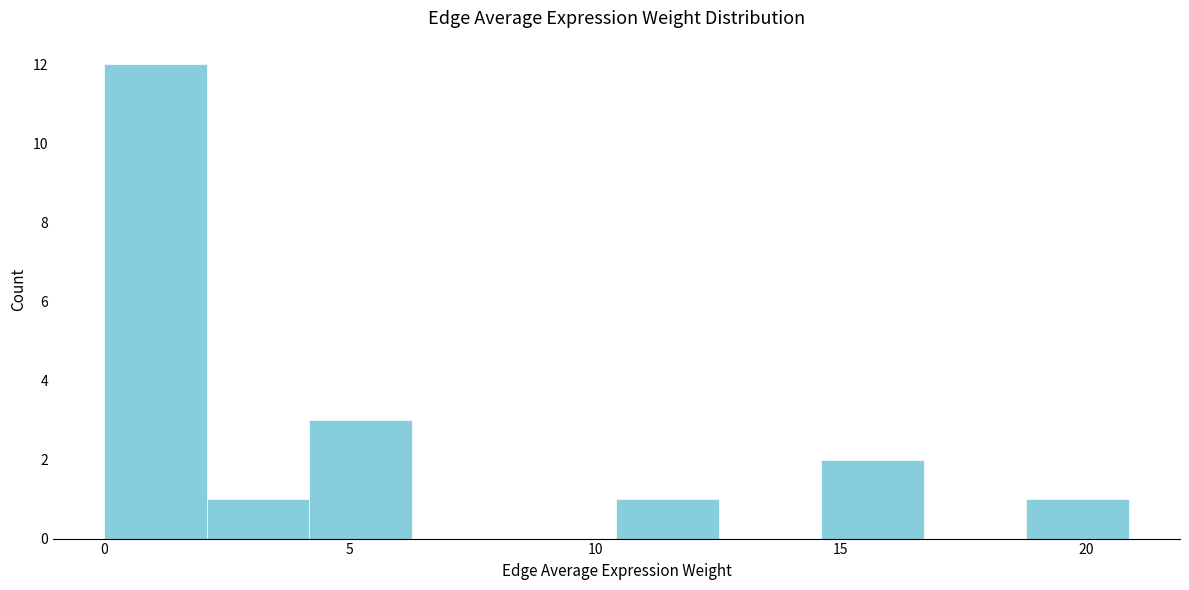

Which range on the x-axis has the tallest bar?

0.0 to 2.0